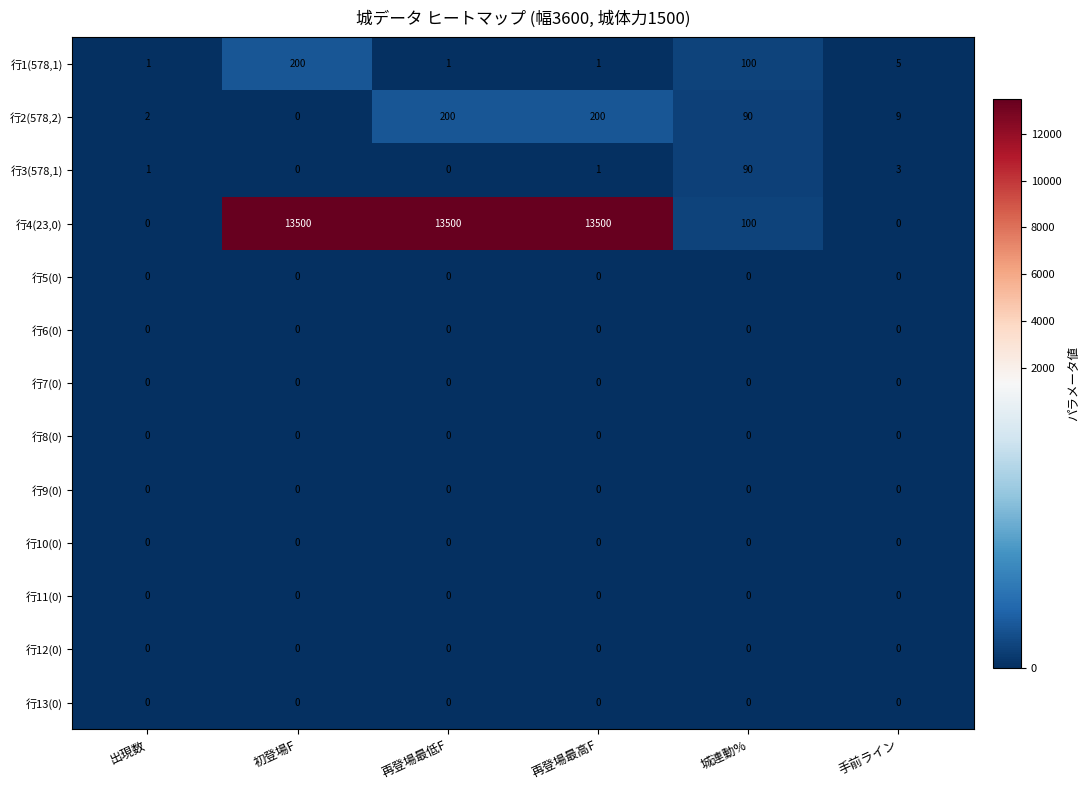

Between 城連動% and 手前ライン, which series saw the biggest shift?

行4(23,0)